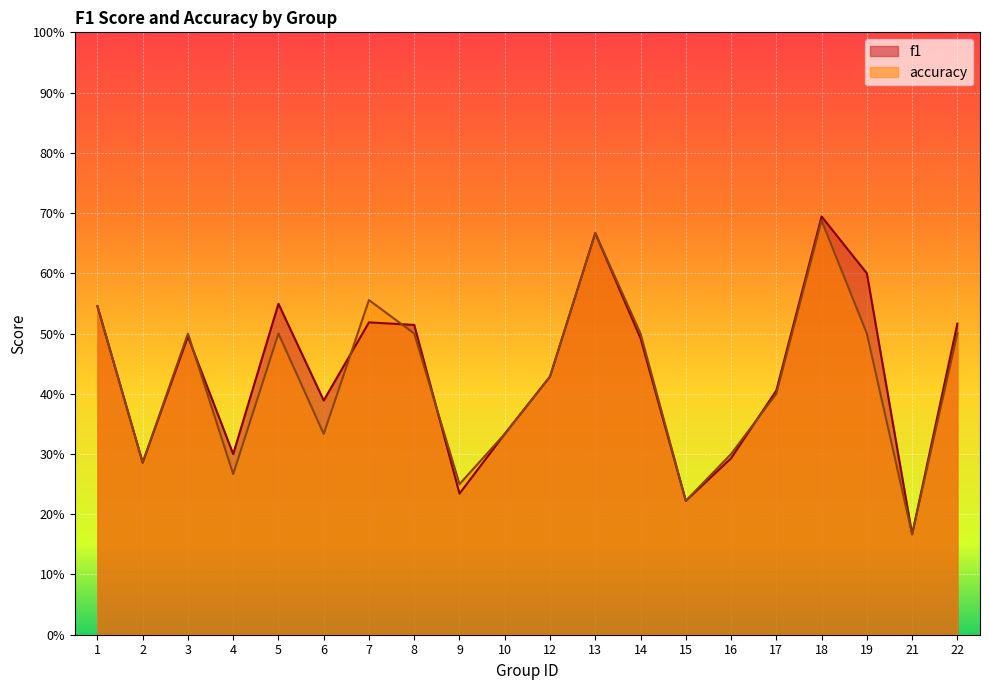

What is the value of the accuracy point at the 13th from the left?

0.5